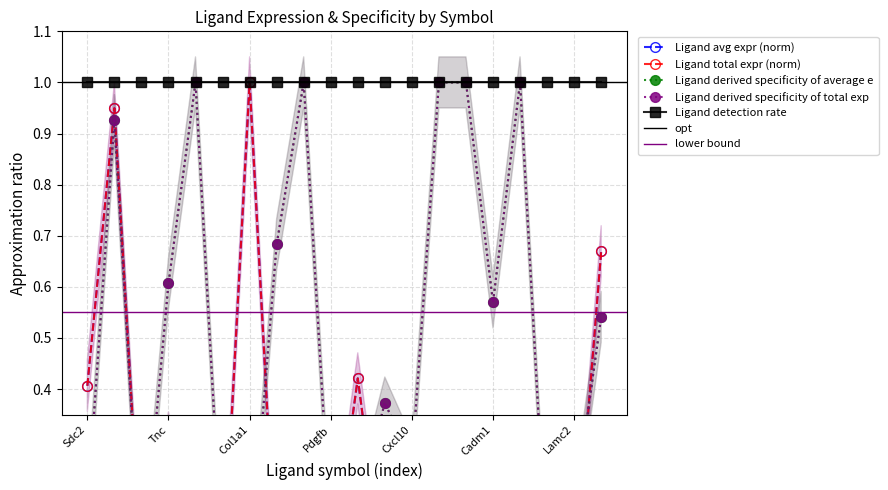

The value of Ligand total expression value at Myl9 is 0.9. True or false?

True